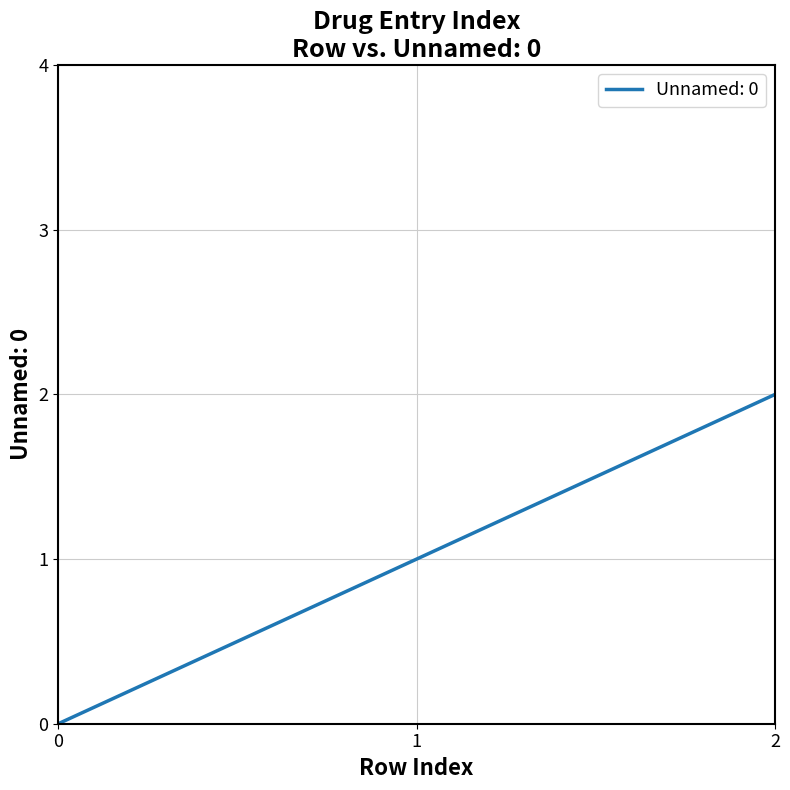

Between 2 and 1, which is larger?

2